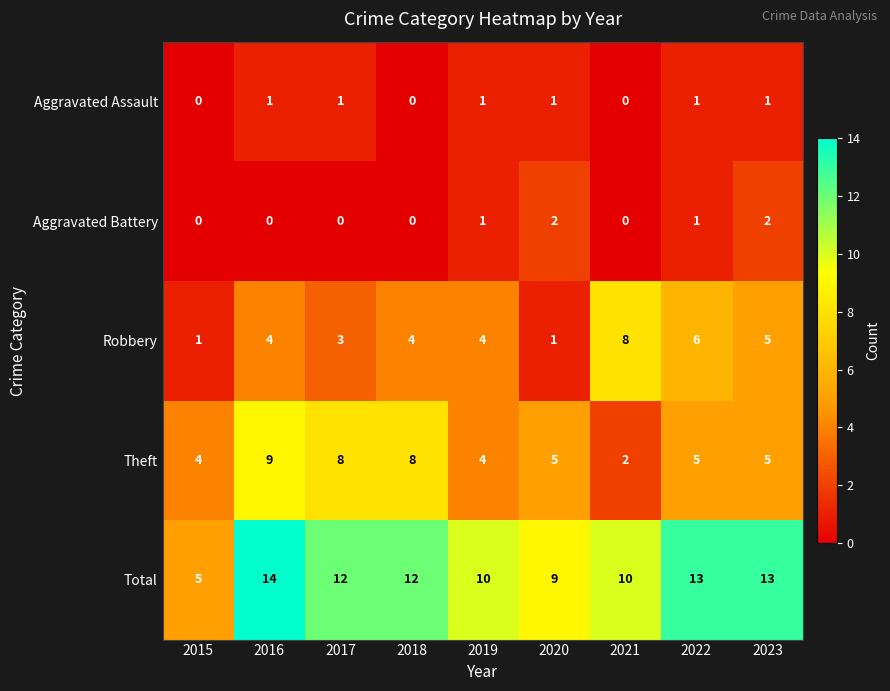

What is the sum of all Robbery values?

36